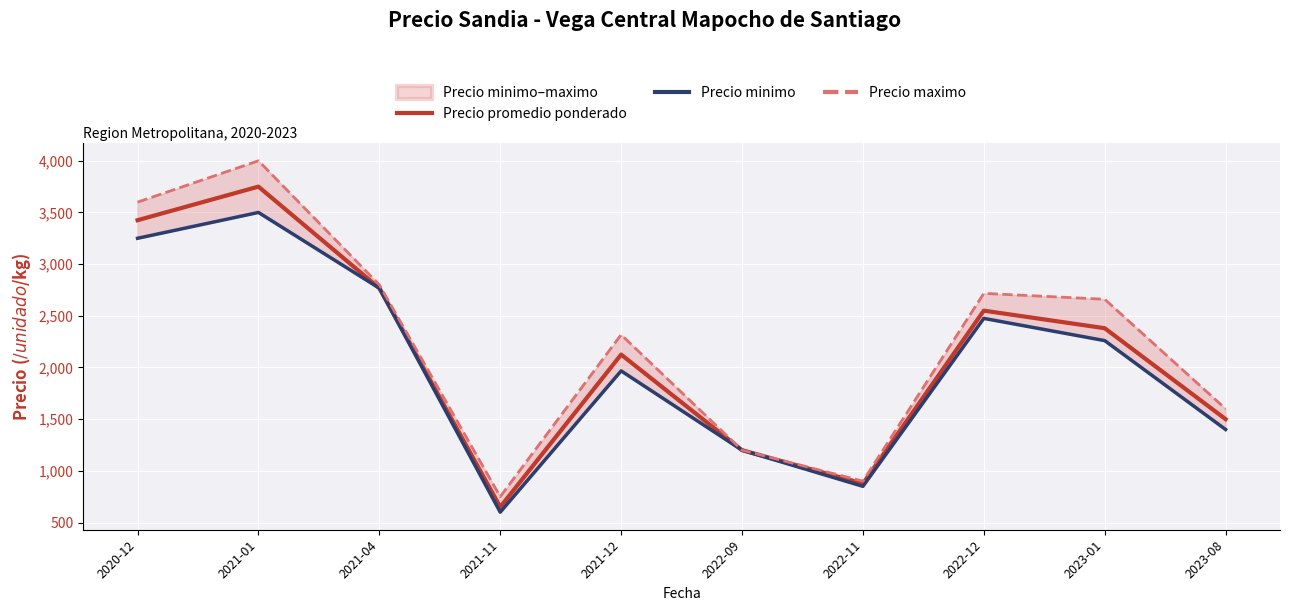

Which series changed the most between 2023-01 and 2023-08?

Precio maximo